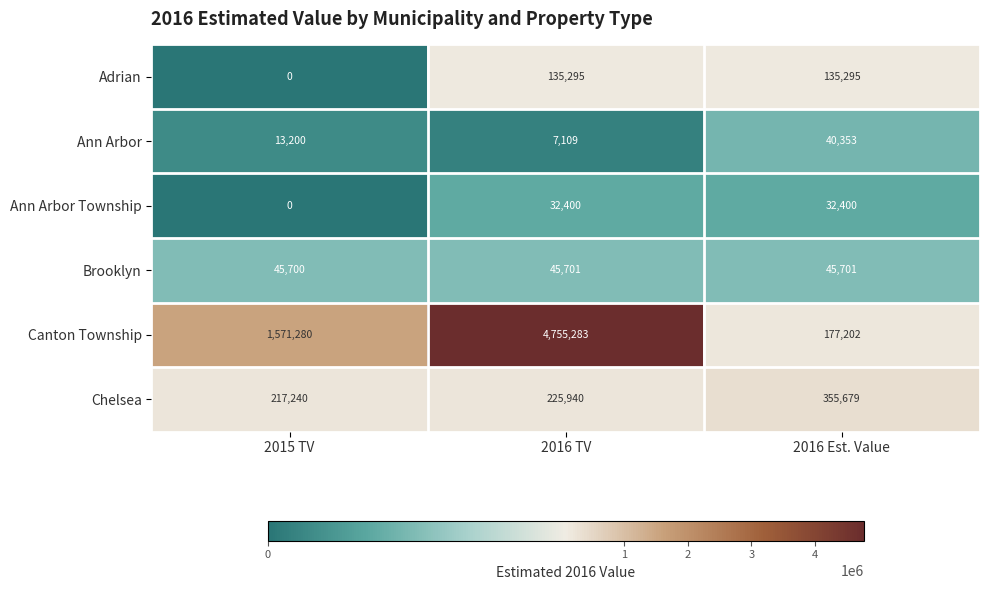

Is the value of Chelsea at 2016 TV greater than the value of Canton Township at 2016 TV?

No